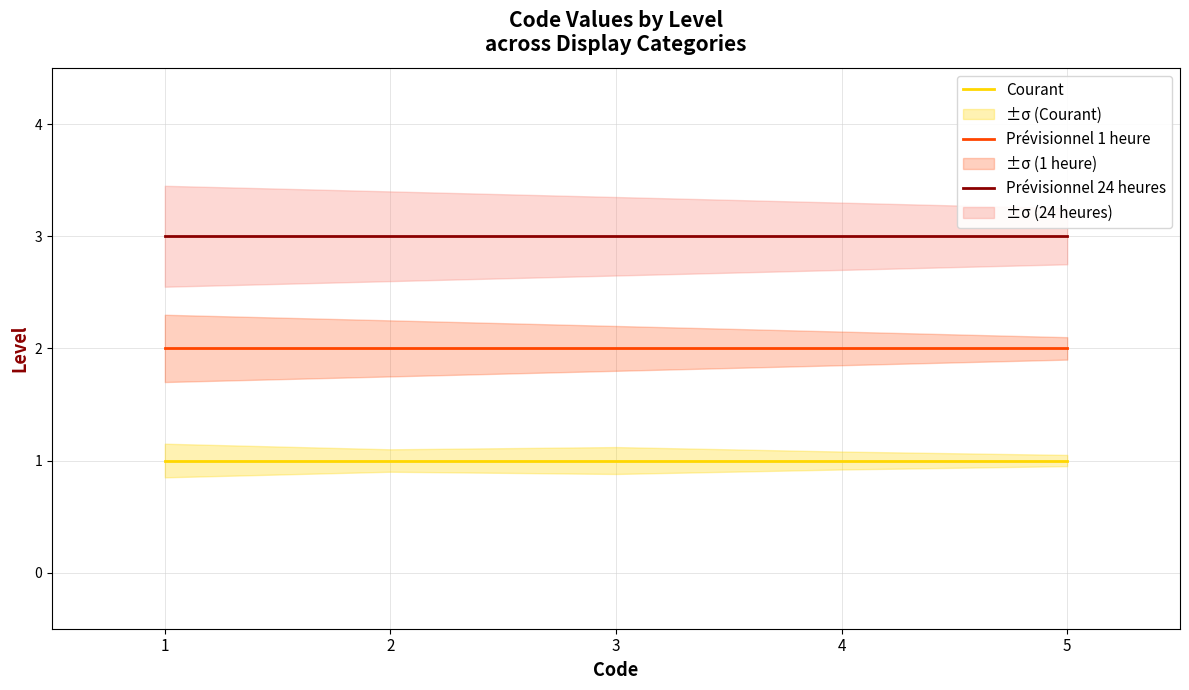

What is the difference between the highest and lowest values at 3?

2